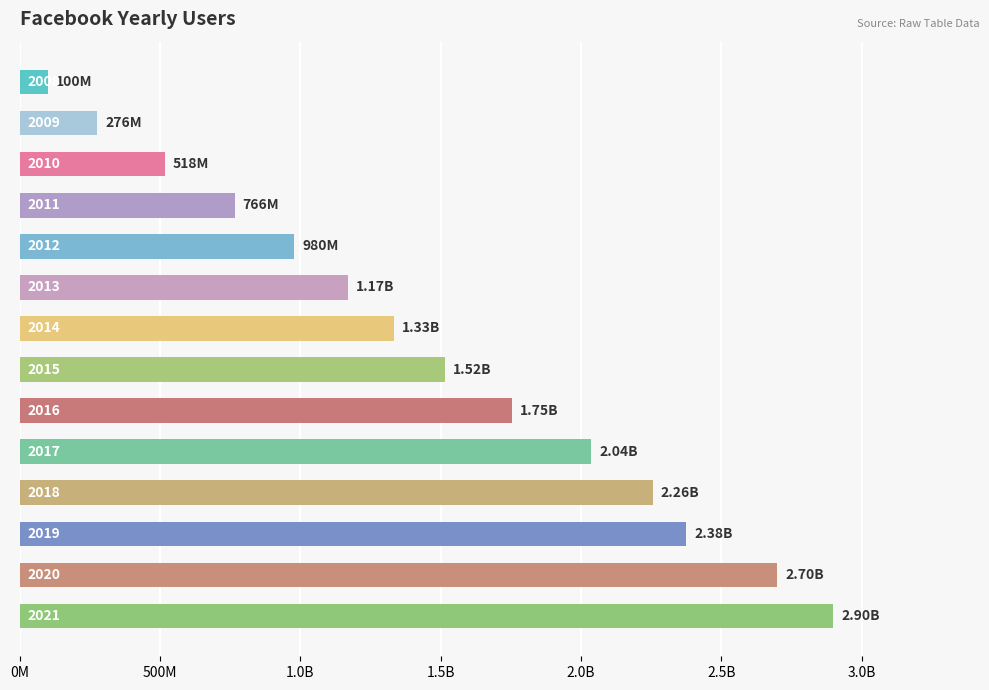

What is the average value?

1477160714